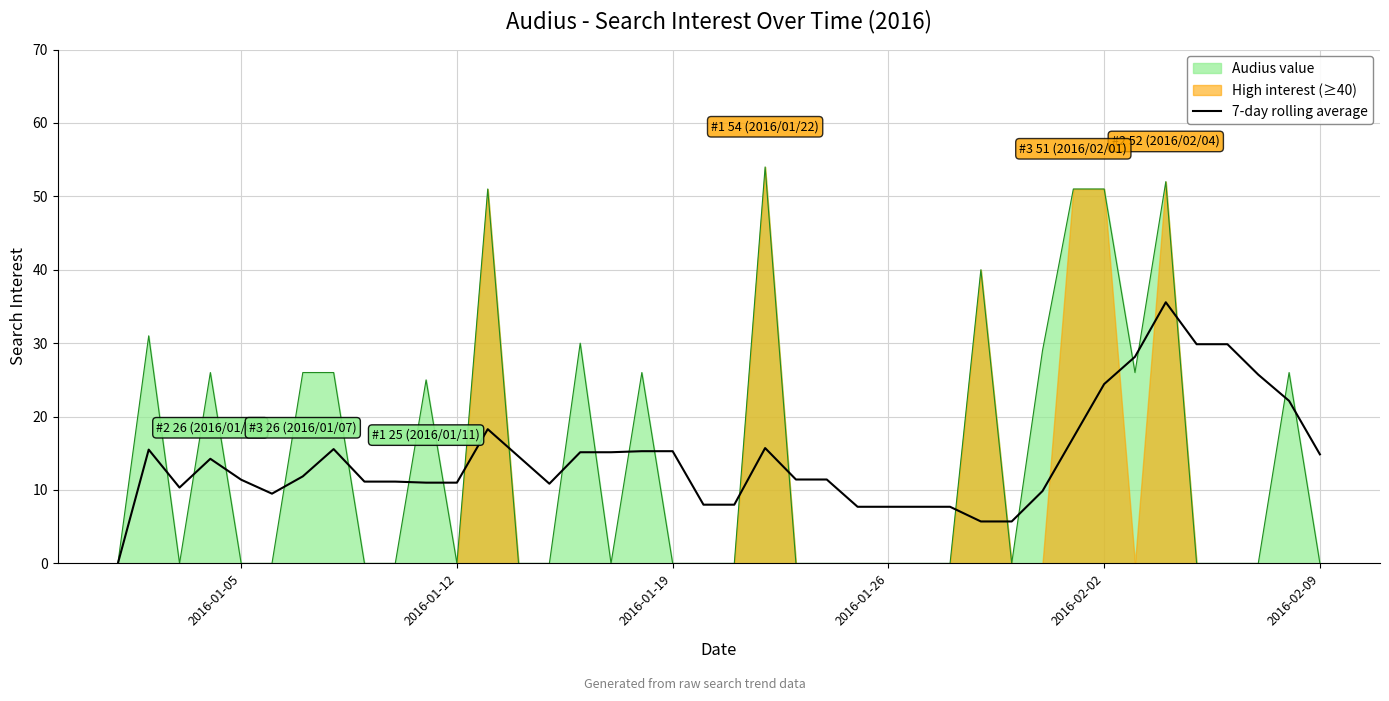

Is it true that Audius value equals 0.0 at 2016-01-12?

True